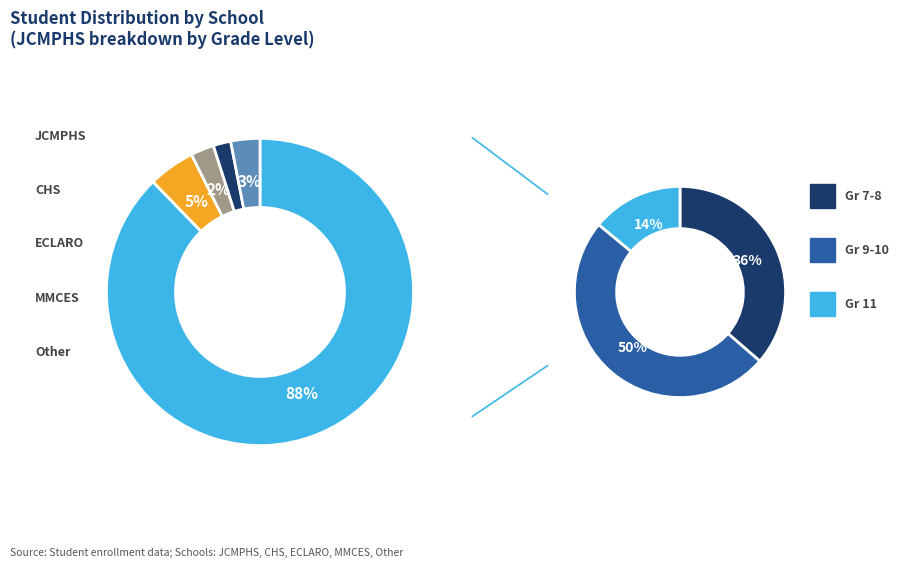

How many slices are in this pie chart?

5